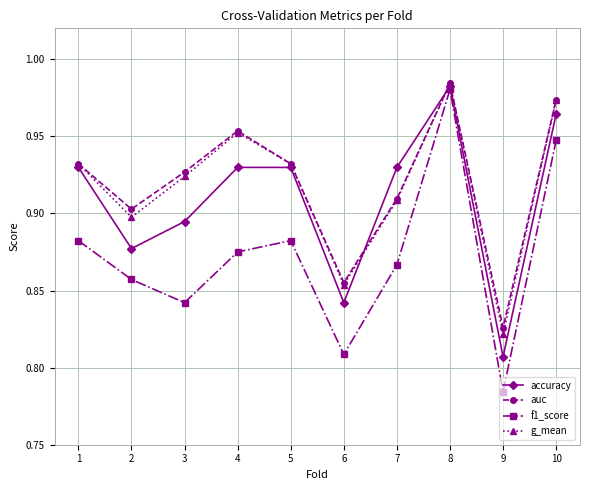

True or false: f1_score has a value of 1.6 at 10.

False